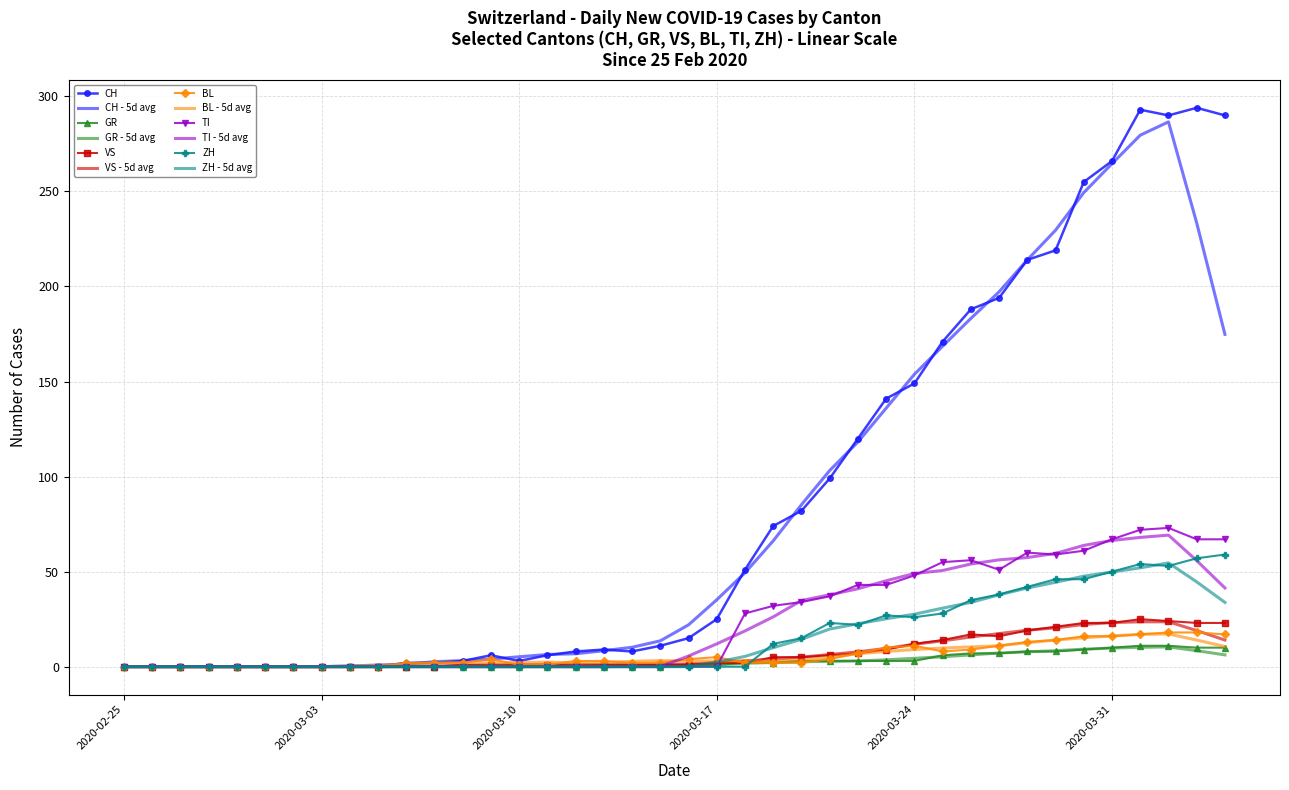

Which series has the widest spread of values?

CH